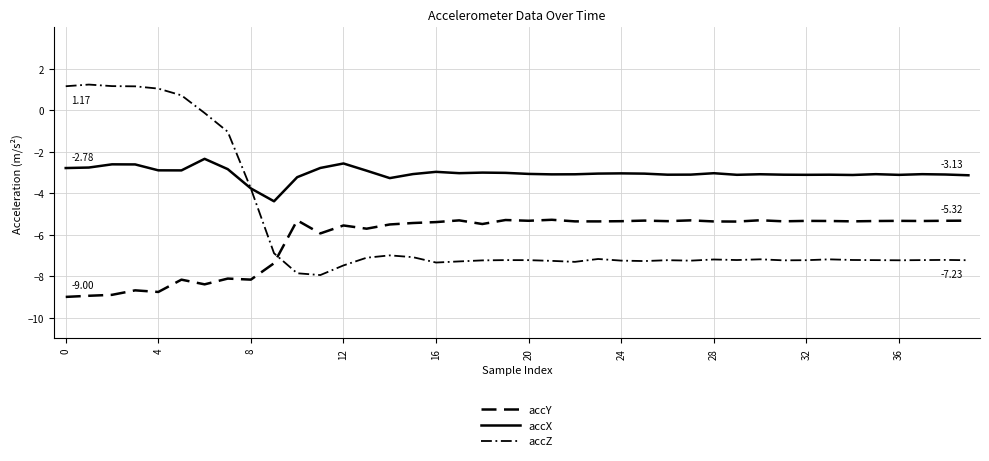

Reading left to right, what are all the values shown in this chart?

accY: -9.0	-8.9	-8.9	-8.7	-8.8	-8.2	-8.4	-8.1	-8.2	-7.4	-5.3	-5.9	-5.6	-5.7	-5.5	-5.4	-5.4	-5.3	-5.5	-5.3	-5.3	-5.3	-5.4	-5.4	-5.3	-5.3	-5.3	-5.3	-5.4	-5.4	-5.3	-5.4	-5.3	-5.3	-5.4	-5.3	-5.3	-5.3	-5.3	-5.3
accX: -2.8	-2.8	-2.6	-2.6	-2.9	-2.9	-2.3	-2.8	-3.8	-4.4	-3.2	-2.8	-2.6	-2.9	-3.3	-3.1	-3.0	-3.0	-3.0	-3.0	-3.1	-3.1	-3.1	-3.0	-3.0	-3.1	-3.1	-3.1	-3.0	-3.1	-3.1	-3.1	-3.1	-3.1	-3.1	-3.1	-3.1	-3.1	-3.1	-3.1
accZ: 1.2	1.2	1.2	1.2	1.1	0.7	-0.1	-1.0	-3.8	-6.9	-7.9	-7.9	-7.5	-7.1	-7.0	-7.1	-7.3	-7.3	-7.2	-7.2	-7.2	-7.3	-7.3	-7.2	-7.2	-7.3	-7.2	-7.2	-7.2	-7.2	-7.2	-7.2	-7.2	-7.2	-7.2	-7.2	-7.2	-7.2	-7.2	-7.2